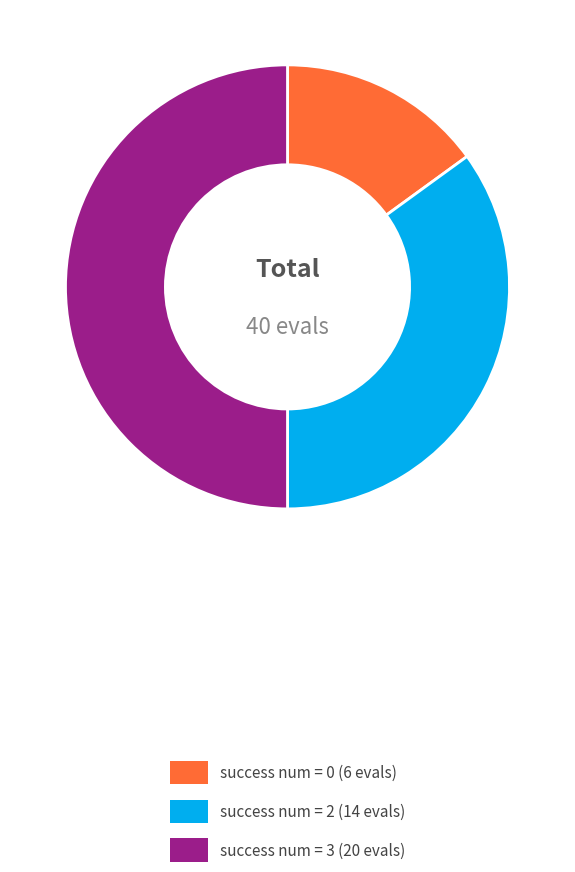

How many segments does this pie chart have?

3